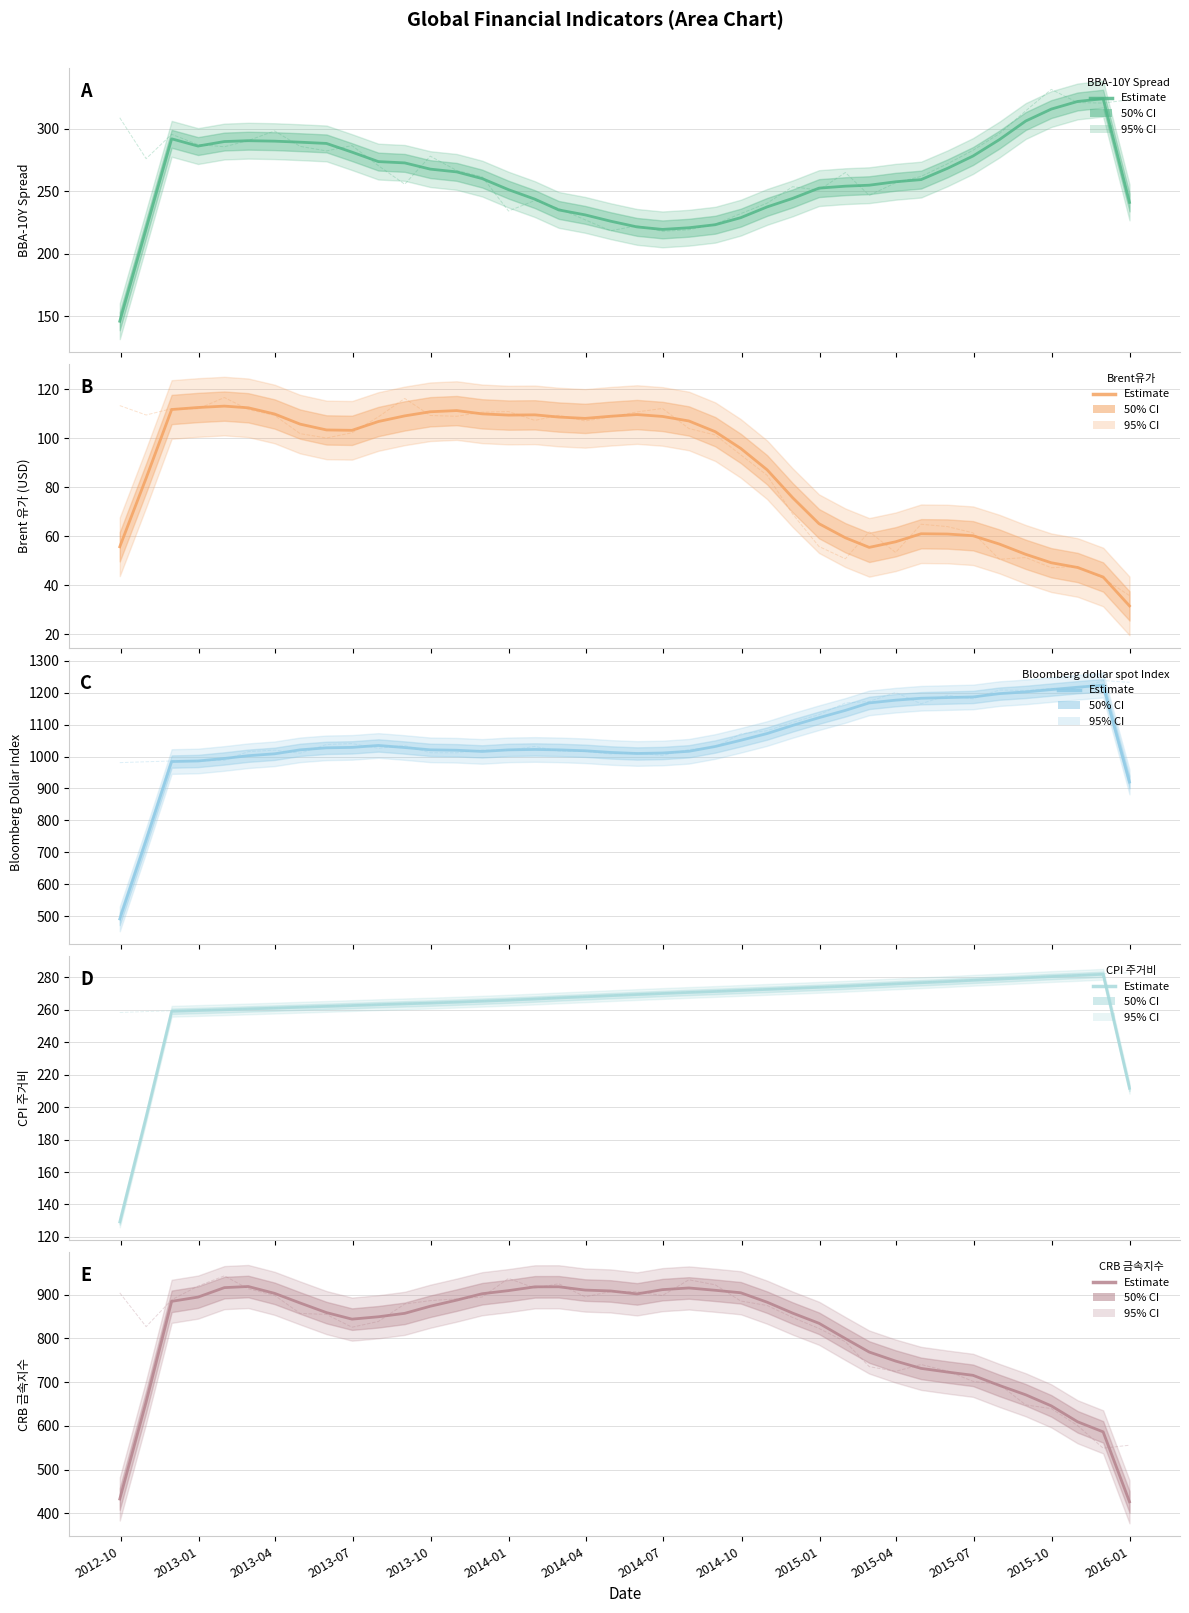

Reading left to right, list all the values displayed in this chart.

BBA-10Y Spread: 146.2	220.0	291.8	286.0	289.7	290.3	290.0	289.1	288.1	281.2	273.6	272.6	267.6	265.4	260.1	251.2	243.6	235.1	231.1	226.1	221.5	219.5	220.8	223.2	228.9	237.5	244.3	252.5	254.0	254.8	257.5	259.3	268.3	278.1	291.2	306.1	315.6	321.7	323.9	241.1
Brent유가: 55.7	83.7	111.7	112.5	113.0	112.4	109.8	105.7	103.3	103.2	106.8	109.1	110.7	111.2	109.9	109.4	109.5	108.6	108.0	108.9	109.6	108.8	107.0	102.6	95.8	87.1	75.7	65.1	59.3	55.4	57.7	61.0	60.9	60.2	56.8	52.6	49.1	47.2	43.3	31.5
Bloomberg dollar spot Index: 491.1	737.6	984.2	986.0	994.0	1002.5	1008.5	1020.9	1027.2	1028.6	1034.6	1028.2	1020.9	1019.7	1015.9	1020.9	1022.1	1020.9	1018.0	1012.8	1009.5	1011.0	1016.4	1031.4	1050.8	1072.0	1097.4	1121.7	1144.6	1168.0	1176.6	1182.6	1184.7	1186.6	1197.0	1202.5	1209.7	1217.1	1223.5	920.1
CPI 주거비: 129.3	194.1	259.0	259.5	259.9	260.4	260.9	261.5	262.0	262.5	263.0	263.6	264.0	264.6	265.2	265.8	266.5	267.2	267.9	268.6	269.3	269.9	270.6	271.2	271.8	272.4	273.1	273.7	274.4	275.1	275.9	276.6	277.3	278.1	278.8	279.6	280.4	281.1	281.8	211.6
CRB 금속지수: 432.6	654.6	884.4	894.1	915.7	918.3	902.6	880.6	858.6	843.7	849.1	857.0	873.2	887.1	901.8	908.9	917.5	917.6	910.1	908.1	901.3	911.1	914.9	909.6	903.9	882.4	857.5	834.2	799.3	768.5	747.9	731.1	722.7	715.3	692.2	670.7	645.5	609.0	586.0	426.2